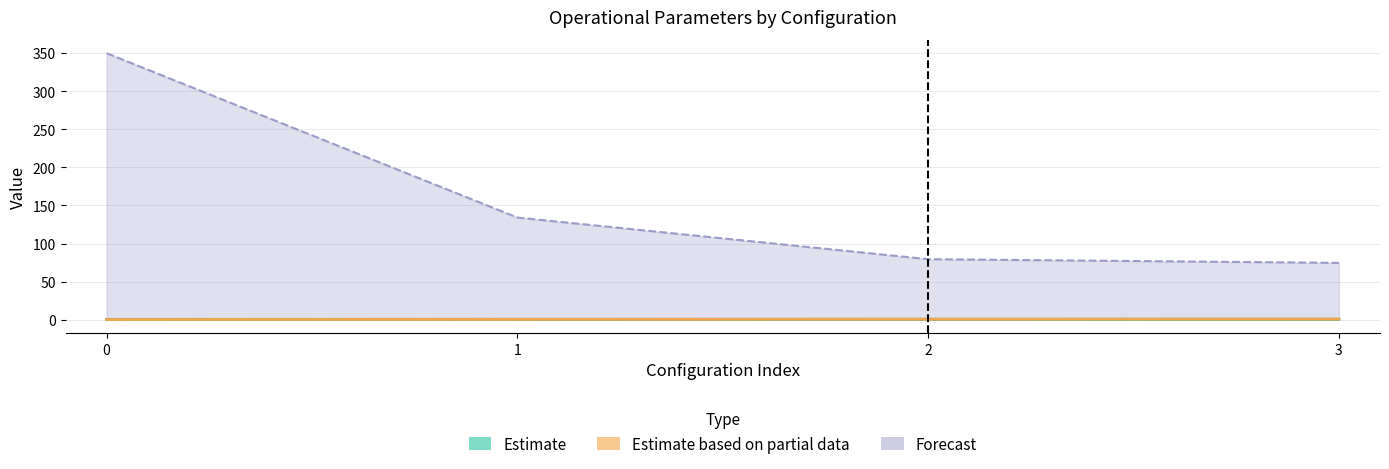

Is the value of Capacidade operacional [ha/h] at 1 greater than the value of Tempo de missao [h] at 0?

No